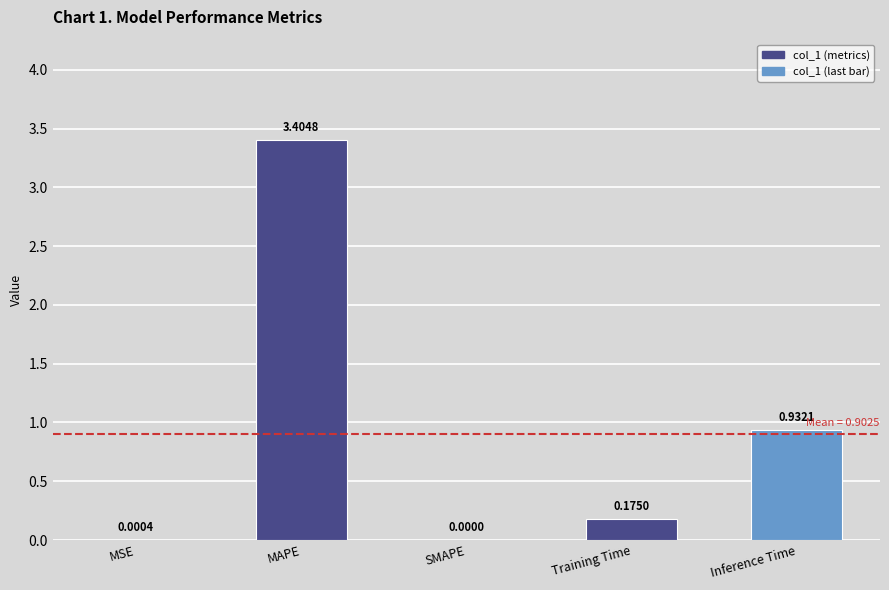

What is the sum of all values?

4.5